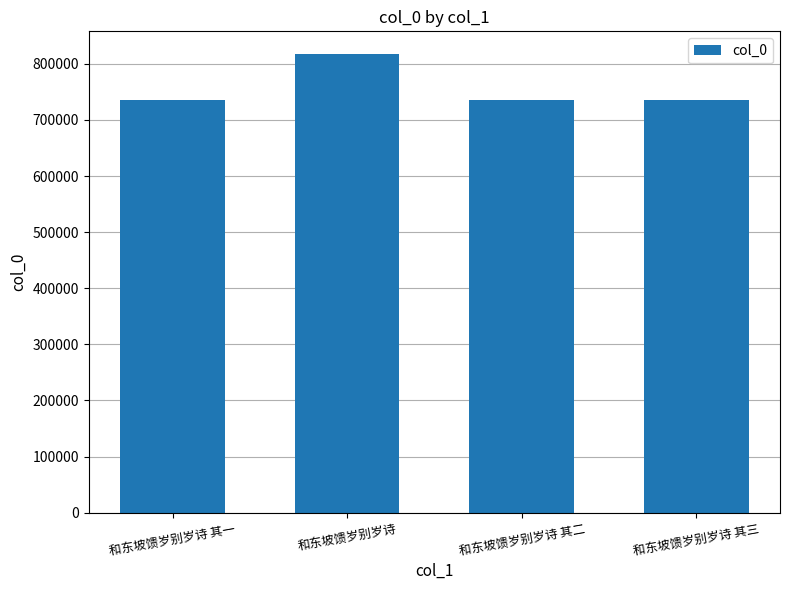

What is the change in value from 和东坡馈岁别岁诗 其一 to 和东坡馈岁别岁诗 其二?

+1